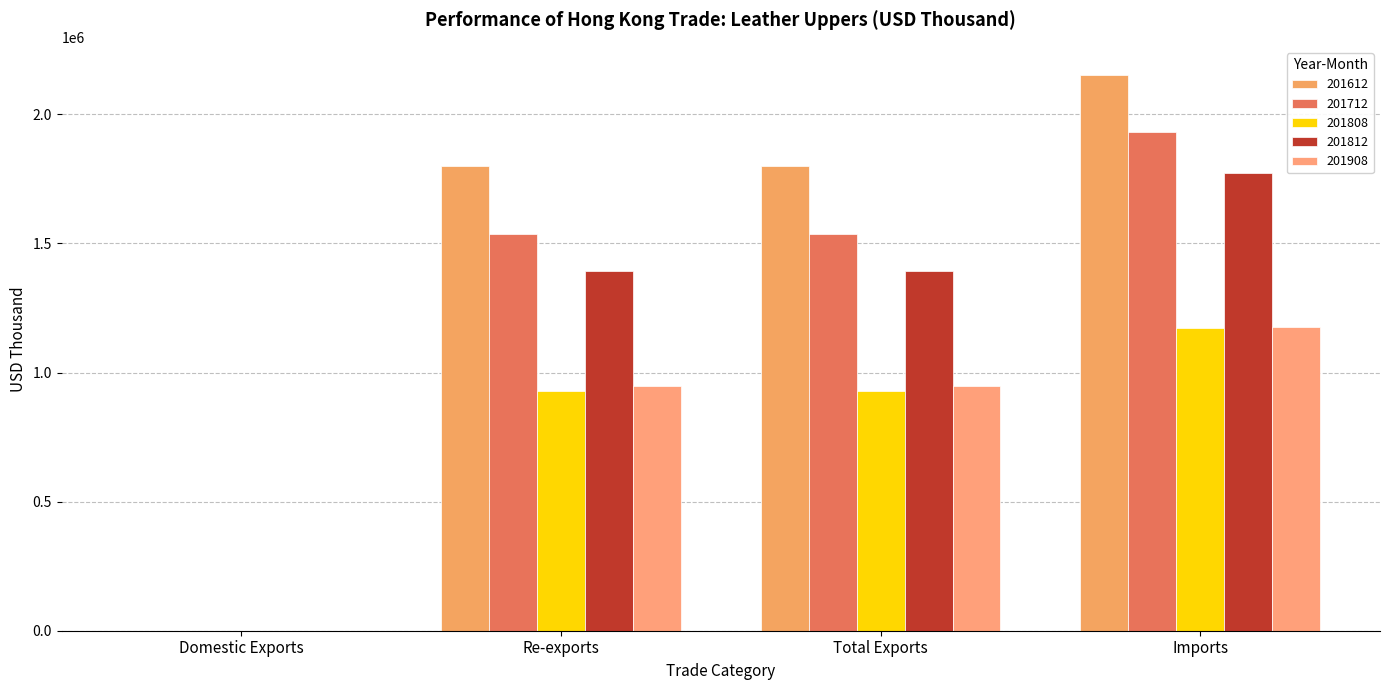

What is the average value of the 201808 series?

756742.6